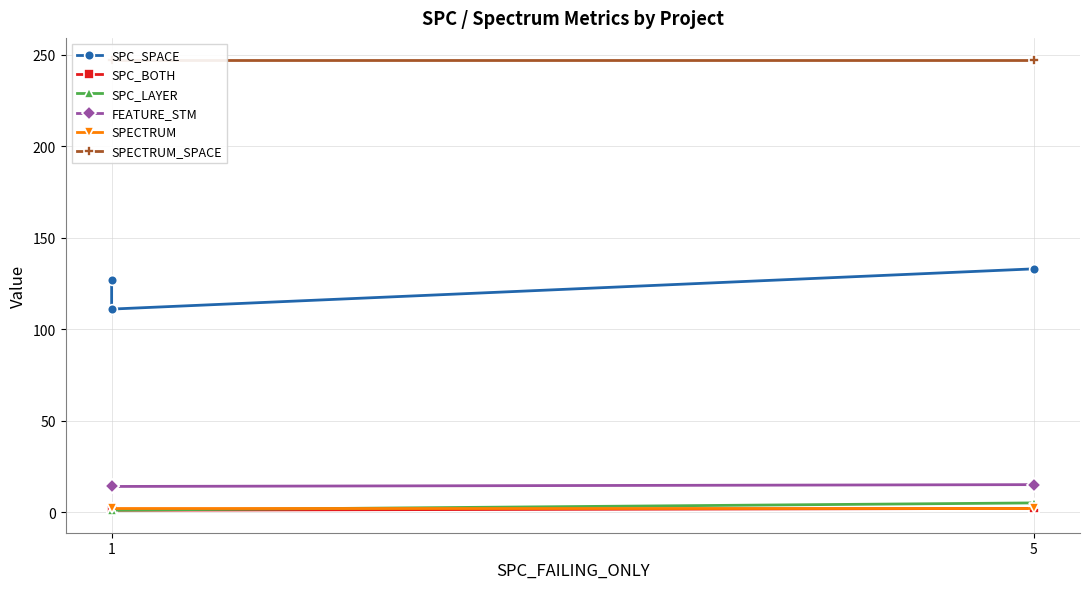

List the series in order of their peak value, lowest first.

SPC_BOTH, SPECTRUM, SPC_LAYER, FEATURE_STM, SPC_SPACE, SPECTRUM_SPACE